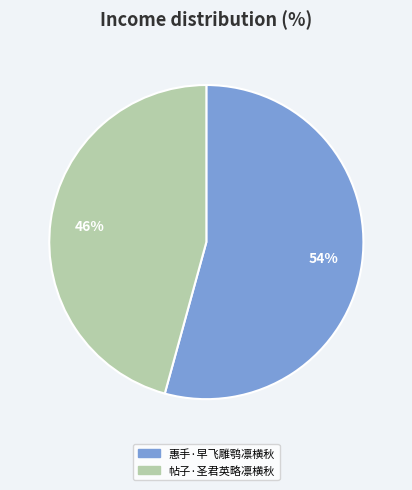

Which category has the biggest portion of the pie?

惠手·早飞雕鹗凛横秋